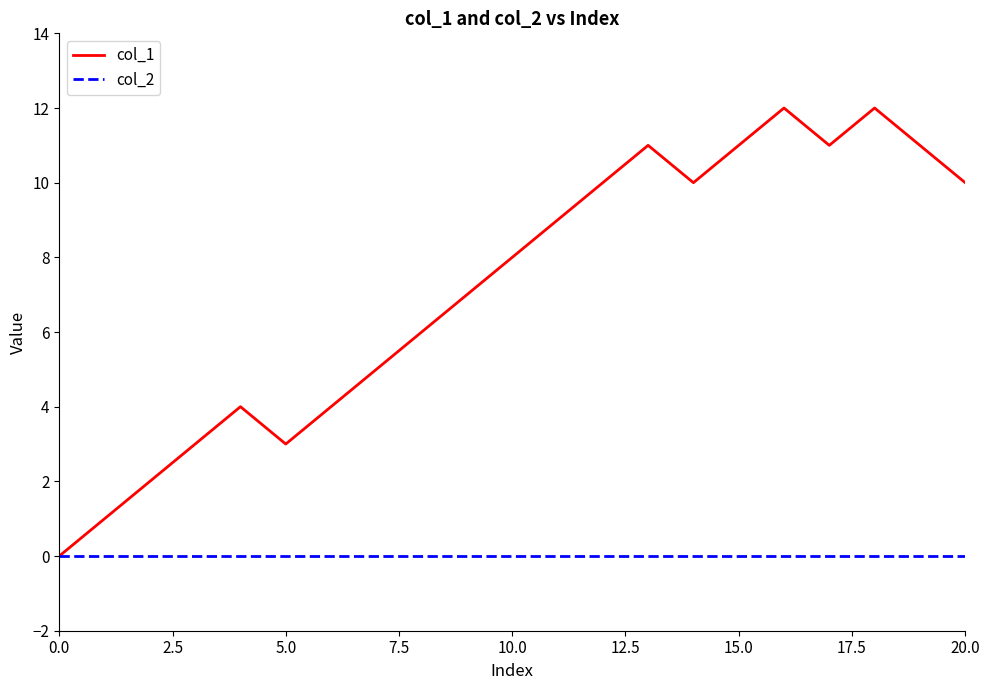

Which series has the largest total across all categories?

col_1